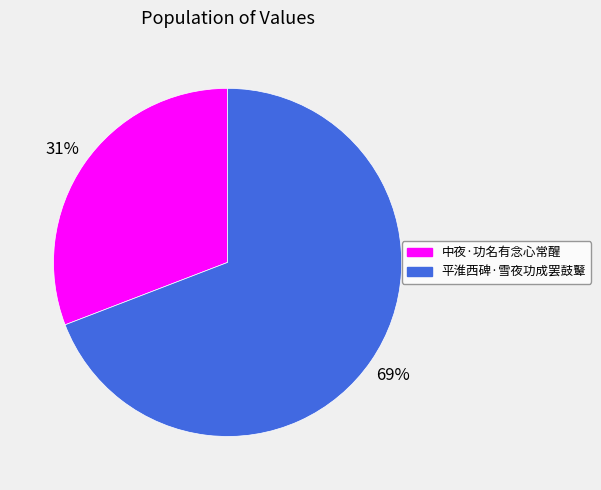

Is 平淮西碑·雪夜功成罢鼓鼙 the majority of the pie?

Yes